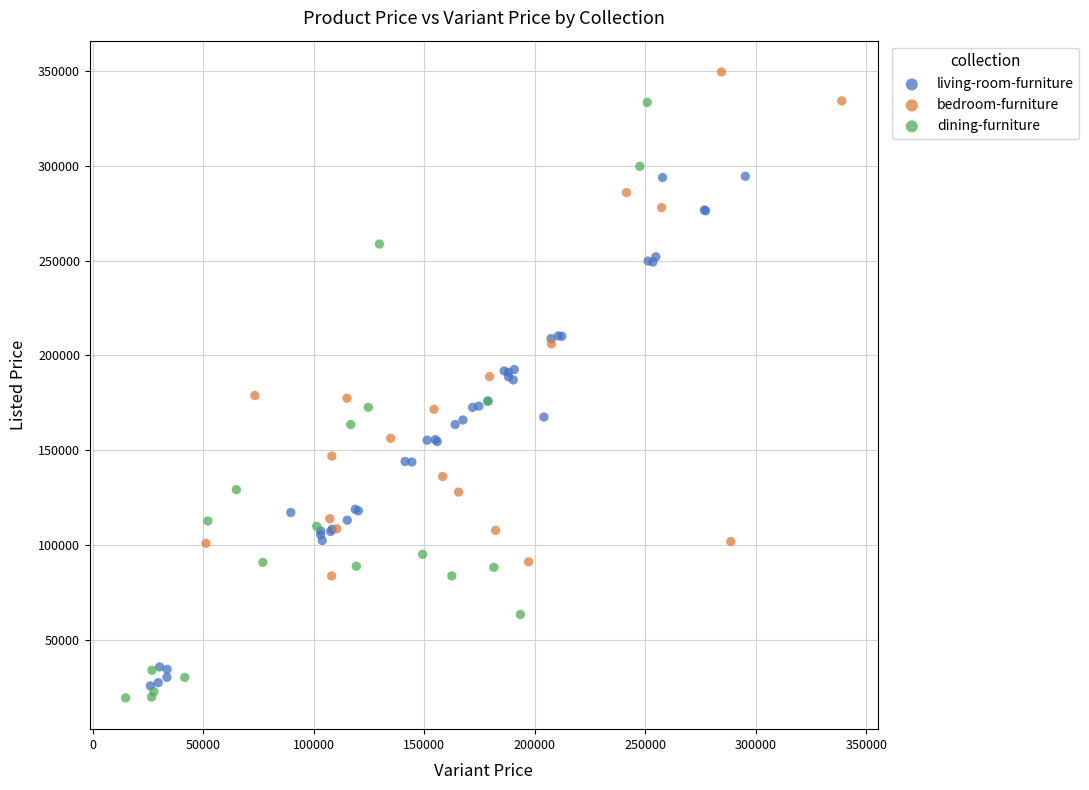

Which series reaches the maximum Y coordinate?

bedroom-furniture